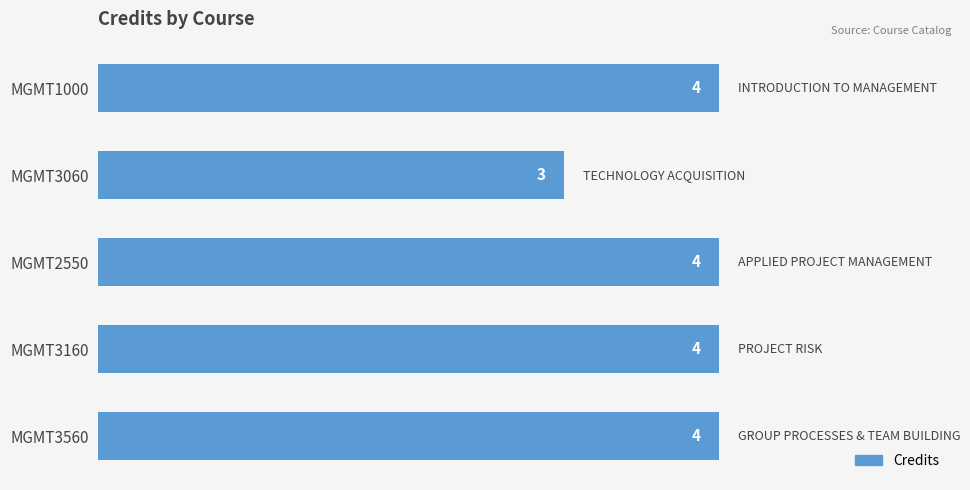

What position from the top is MGMT3560?

5